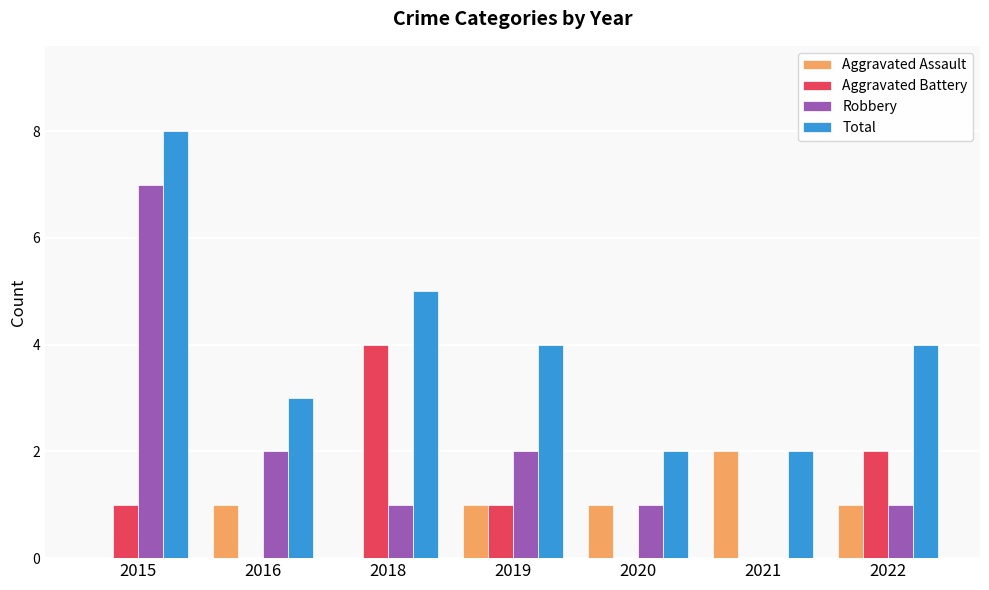

The Aggravated Assault series shows 0 at 2018. True or false?

True